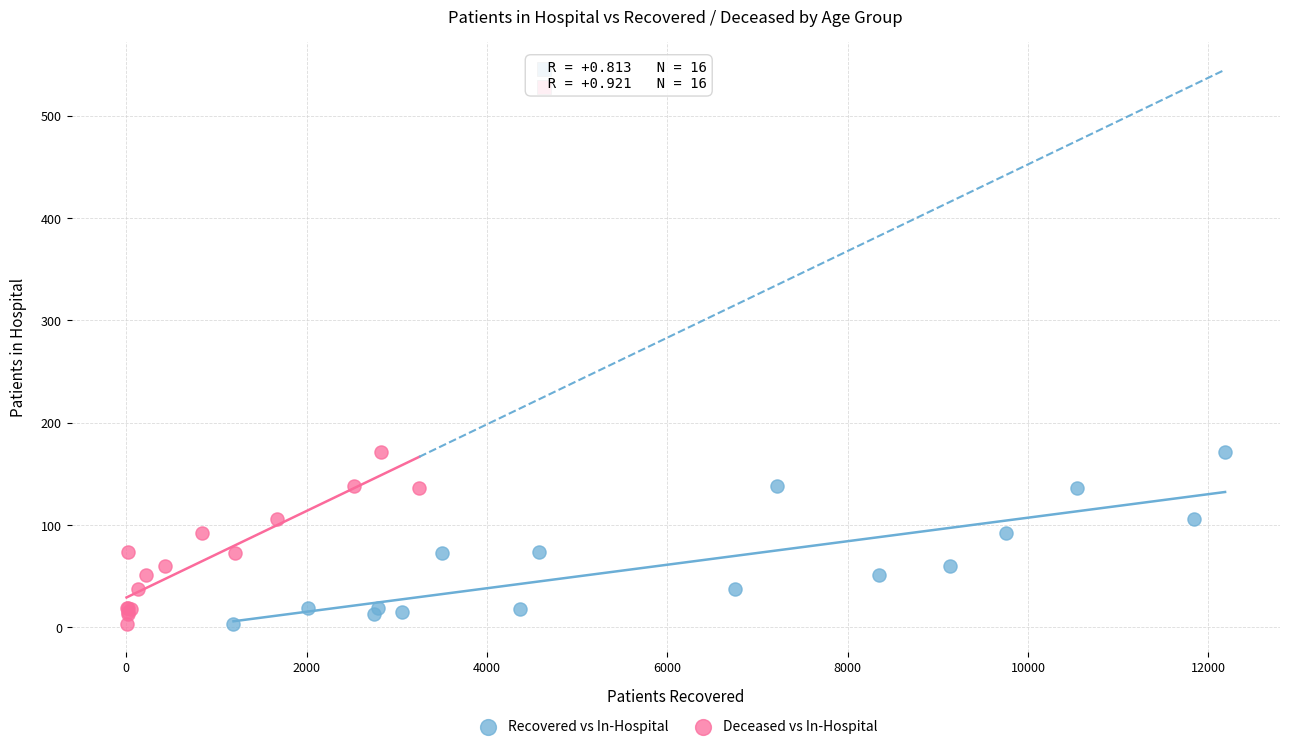

What are all the series names shown in the legend?

Recovered vs In-Hospital, Deceased vs In-Hospital